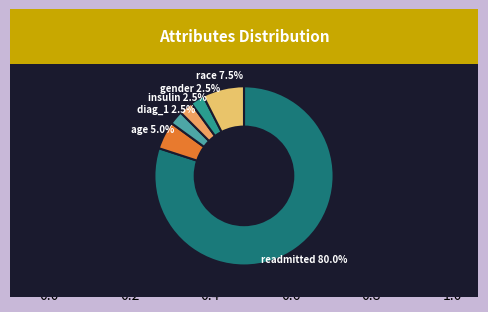

What percentage is the age slice, to the nearest percent?

5%